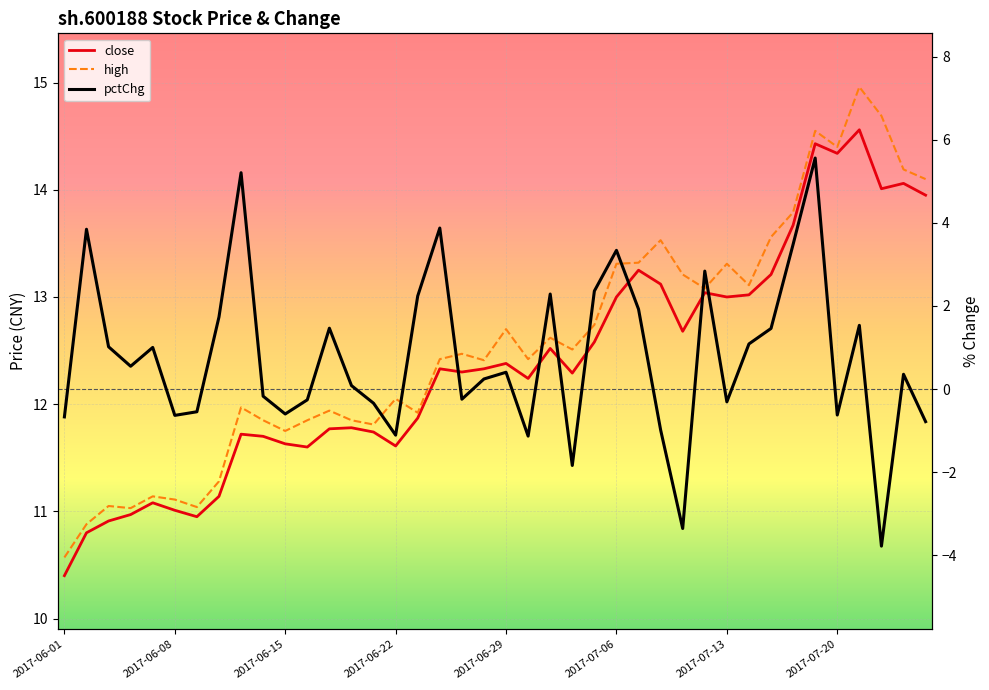

Reading left to right, what are all the values shown in this chart?

close: 10.4	10.8	10.9	11.0	11.1	11.0	10.9	11.1	11.7	11.7	11.6	11.6	11.8	11.8	11.7	11.6	11.9	12.3	12.3	12.3	12.4	12.2	12.5	12.3	12.6	13.0	13.2	13.1	12.7	13.0	13.0	13.0	13.2	13.7	14.4	14.3	14.6	14.0	14.1	13.9
high: 10.6	10.9	11.1	11.0	11.1	11.1	11.0	11.3	12.0	11.8	11.8	11.8	11.9	11.8	11.8	12.1	11.9	12.4	12.5	12.4	12.7	12.4	12.6	12.5	12.7	13.3	13.3	13.5	13.2	13.1	13.3	13.1	13.6	13.8	14.6	14.4	15.0	14.7	14.2	14.1
pctChg: -0.7	3.8	1.0	0.5	1.0	-0.6	-0.5	1.7	5.2	-0.2	-0.6	-0.3	1.5	0.1	-0.3	-1.1	2.2	3.9	-0.2	0.2	0.4	-1.1	2.3	-1.8	2.4	3.3	1.9	-1.0	-3.4	2.8	-0.3	1.1	1.5	3.5	5.6	-0.6	1.5	-3.8	0.4	-0.8